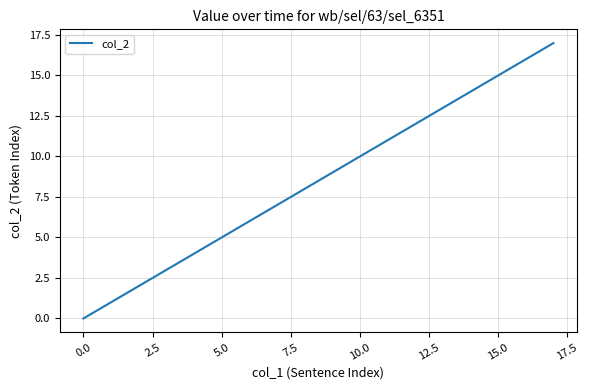

What is the difference between the maximum and minimum values?

17